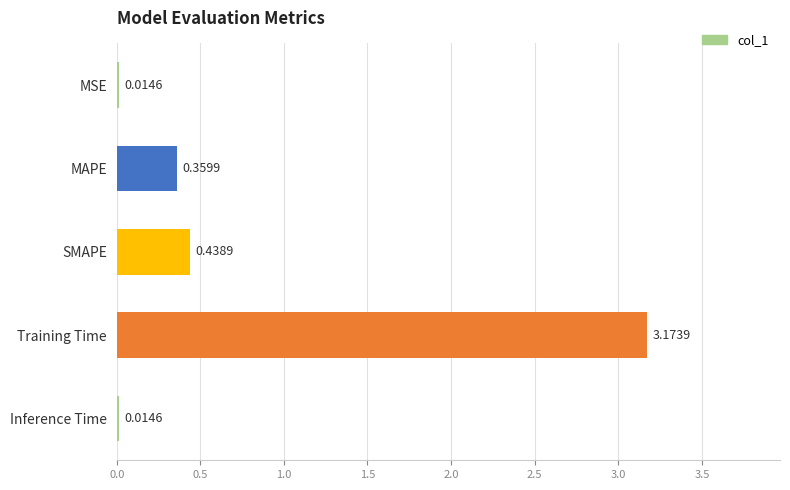

What is the sum of the values at MAPE and SMAPE?

0.8